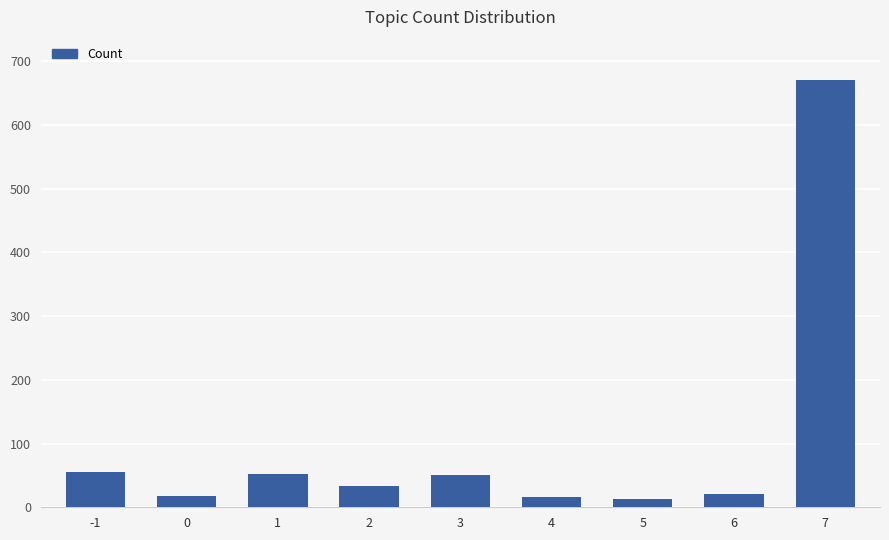

Count the number of categories in the chart.

9